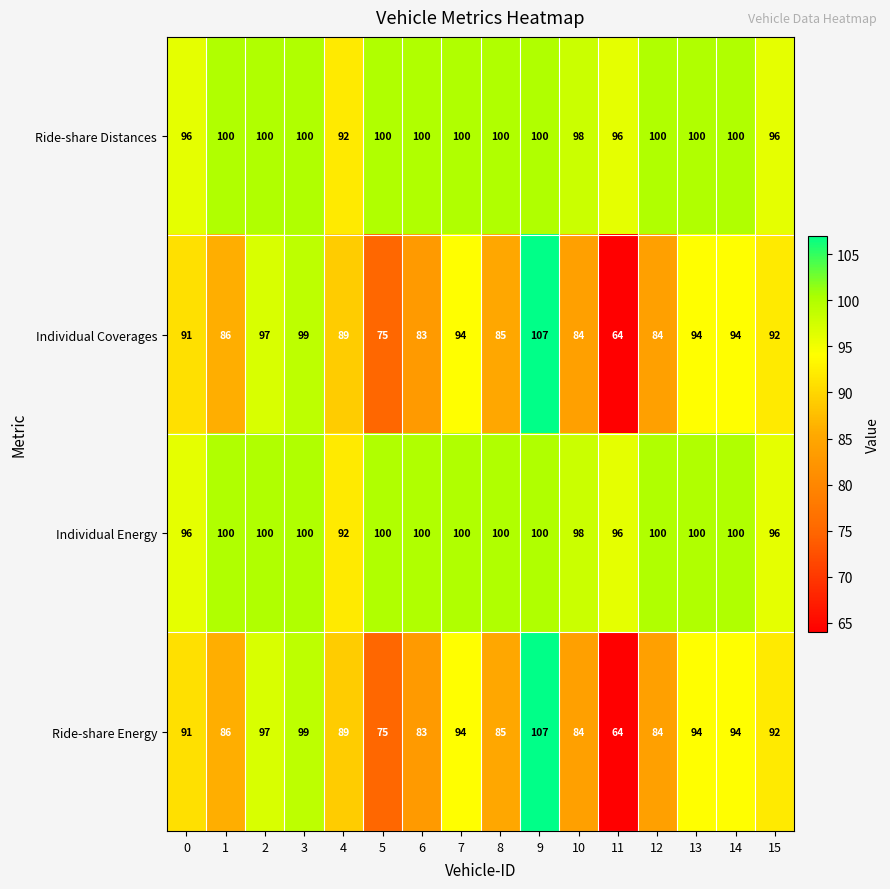

The value of Ride-share Distances at 15 is 46. True or false?

False